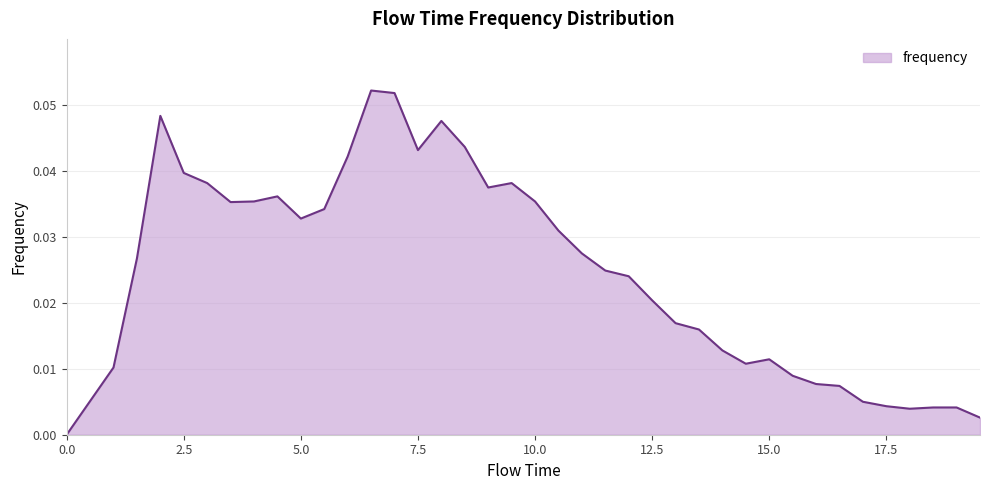

Reading left to right, what are all the values shown in this chart?

0.0	0.0	0.0	0.0	0.0	0.0	0.0	0.0	0.0	0.0	0.0	0.0	0.0	0.1	0.1	0.0	0.0	0.0	0.0	0.0	0.0	0.0	0.0	0.0	0.0	0.0	0.0	0.0	0.0	0.0	0.0	0.0	0.0	0.0	0.0	0.0	0.0	0.0	0.0	0.0